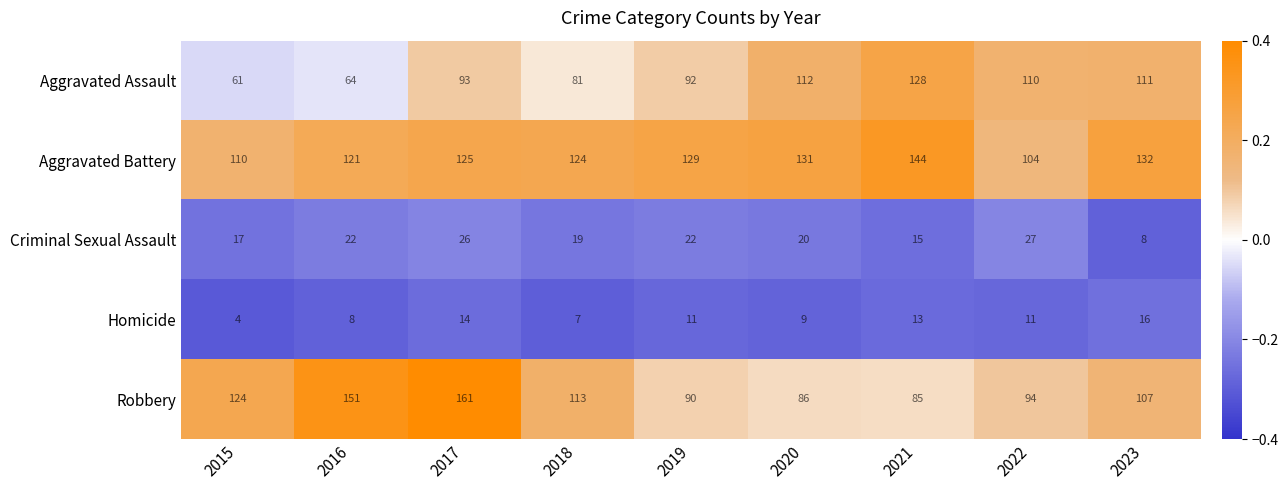

Rank the series at 2016 from lowest to highest value.

Homicide, Criminal Sexual Assault, Aggravated Assault, Aggravated Battery, Robbery